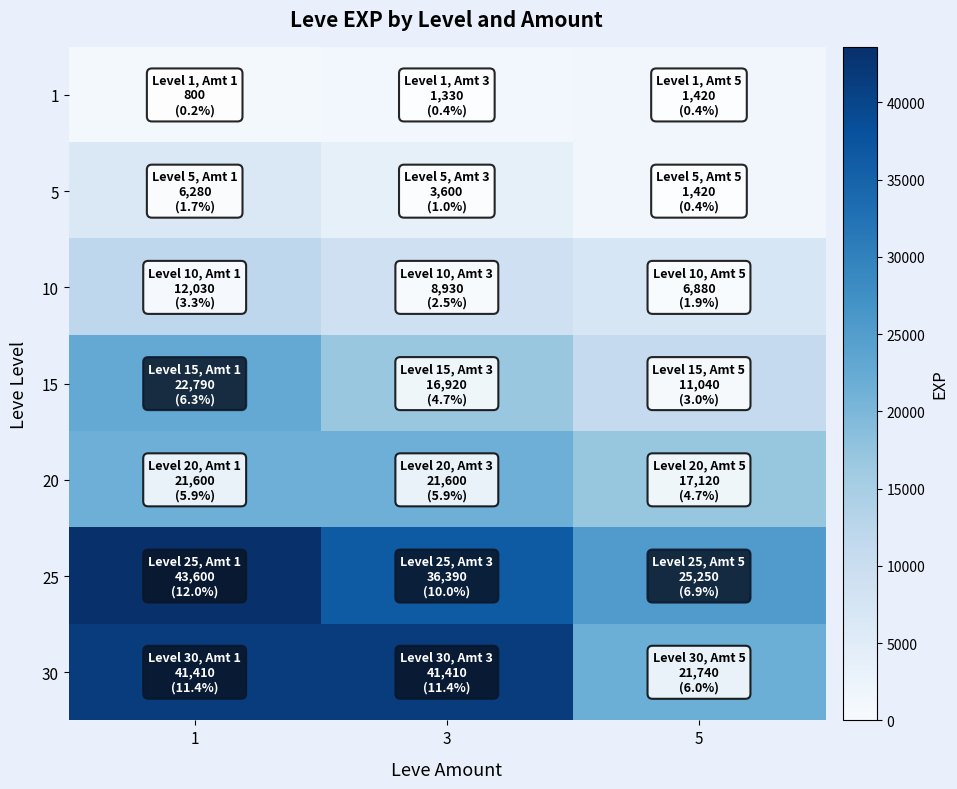

Which series has the widest spread of values?

30